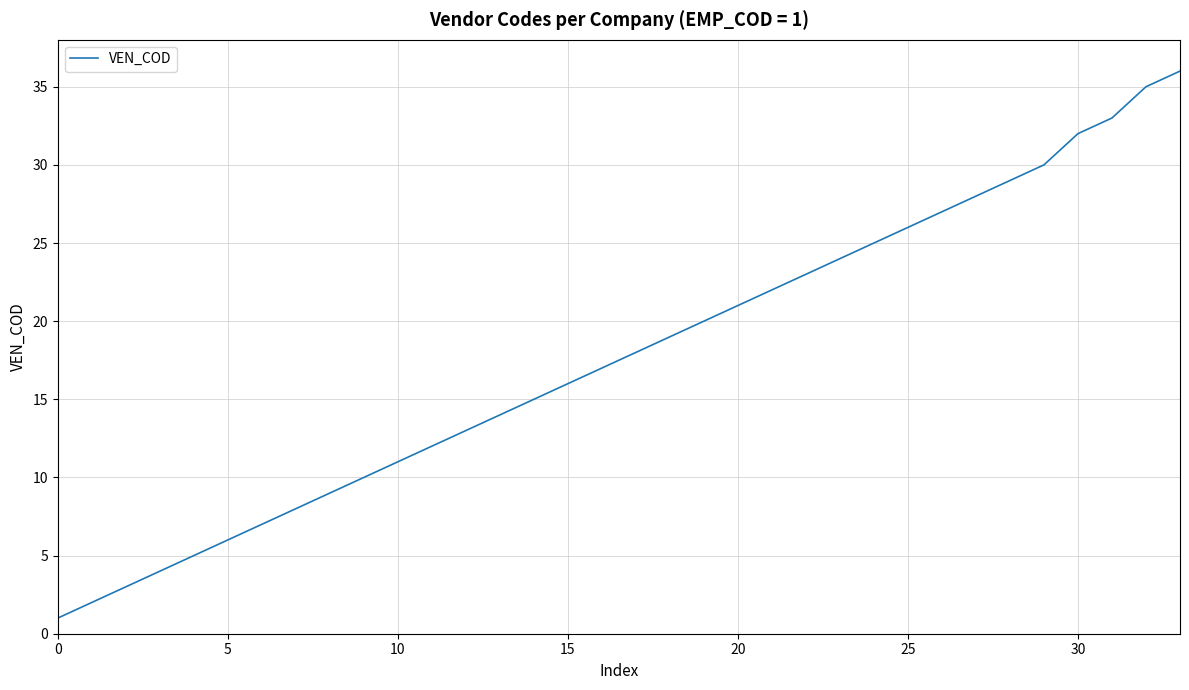

Reading left to right, extract all data points from this chart.

1	2	3	4	5	6	7	8	9	10	11	12	13	14	15	16	17	18	19	20	21	22	23	24	25	26	27	28	29	30	32	33	35	36